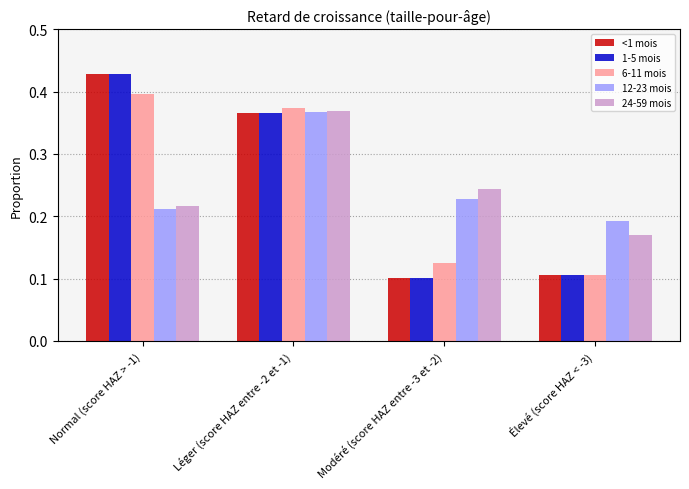

Where is 6-11 mois nearest to the value 0?

Élevé (score HAZ < -3)